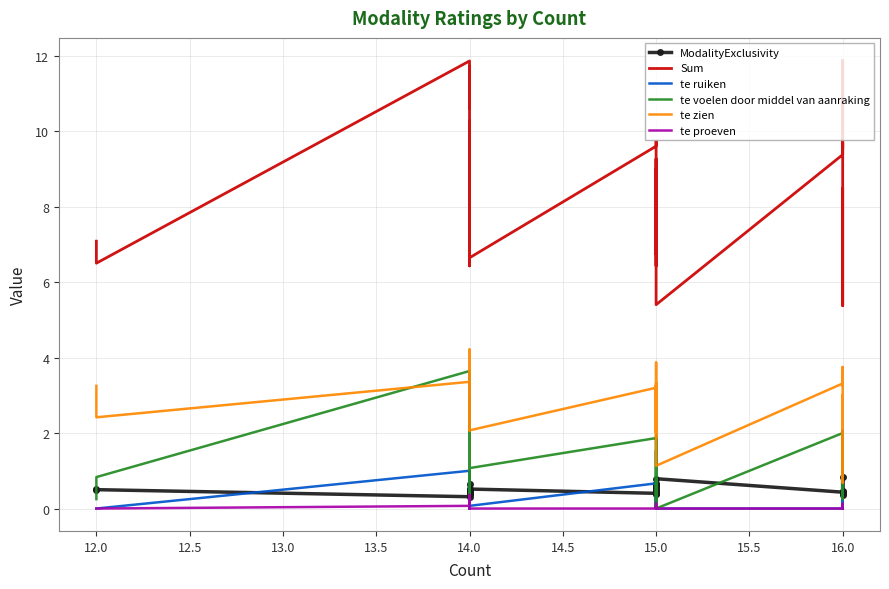

How many interior local valleys does the Sum series have?

13